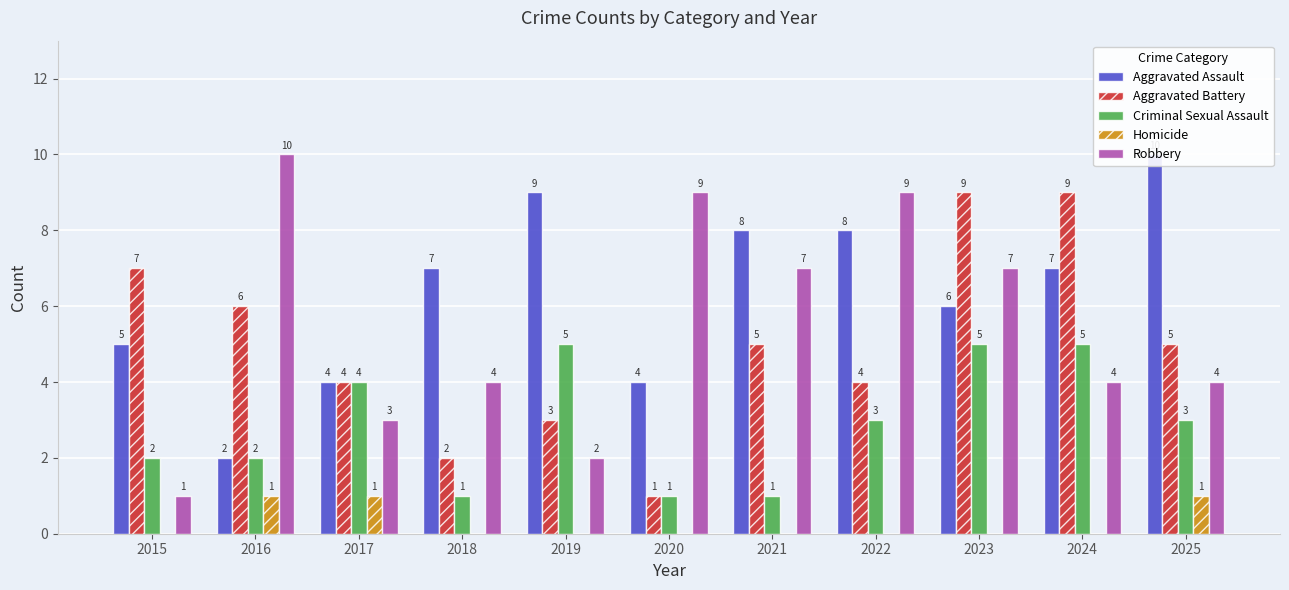

Does the chart contain stacked bars?

No